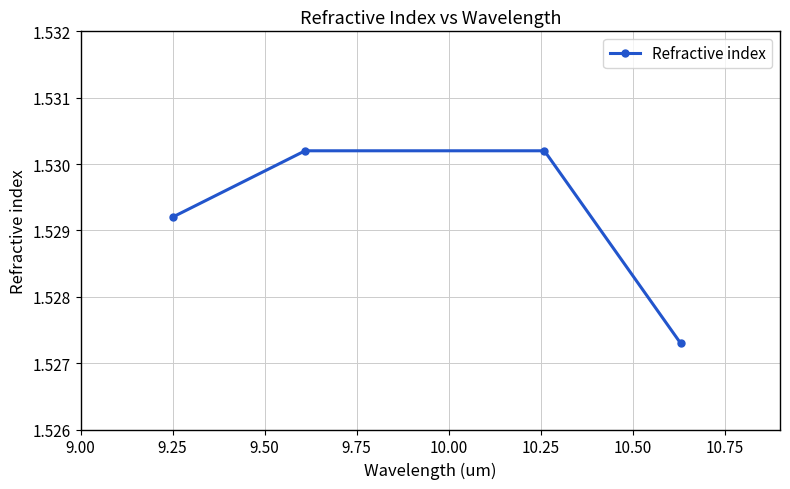

Count the number of data series in this chart.

1